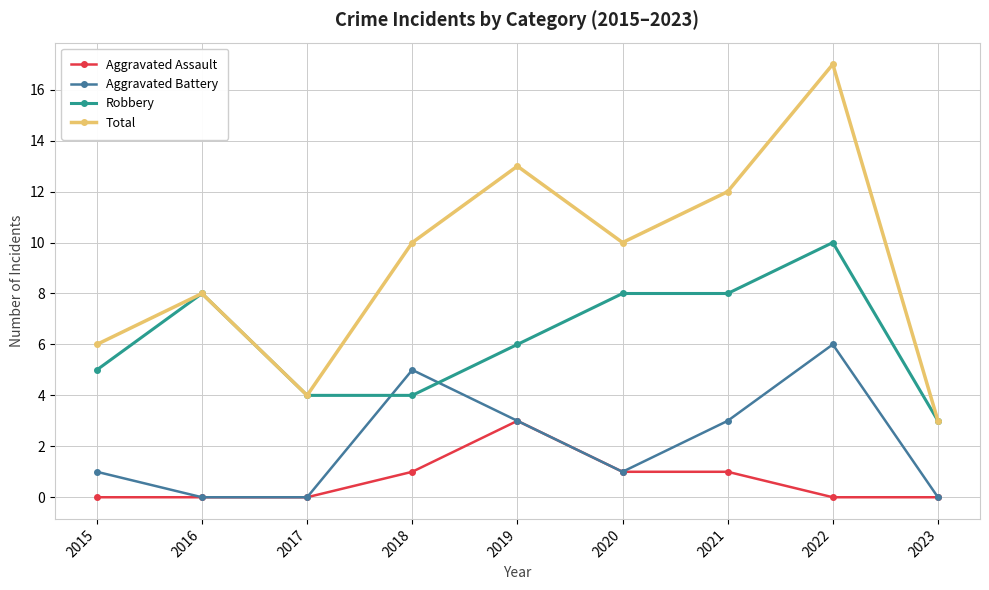

Which series changed the most between 2017 and 2019?

Total